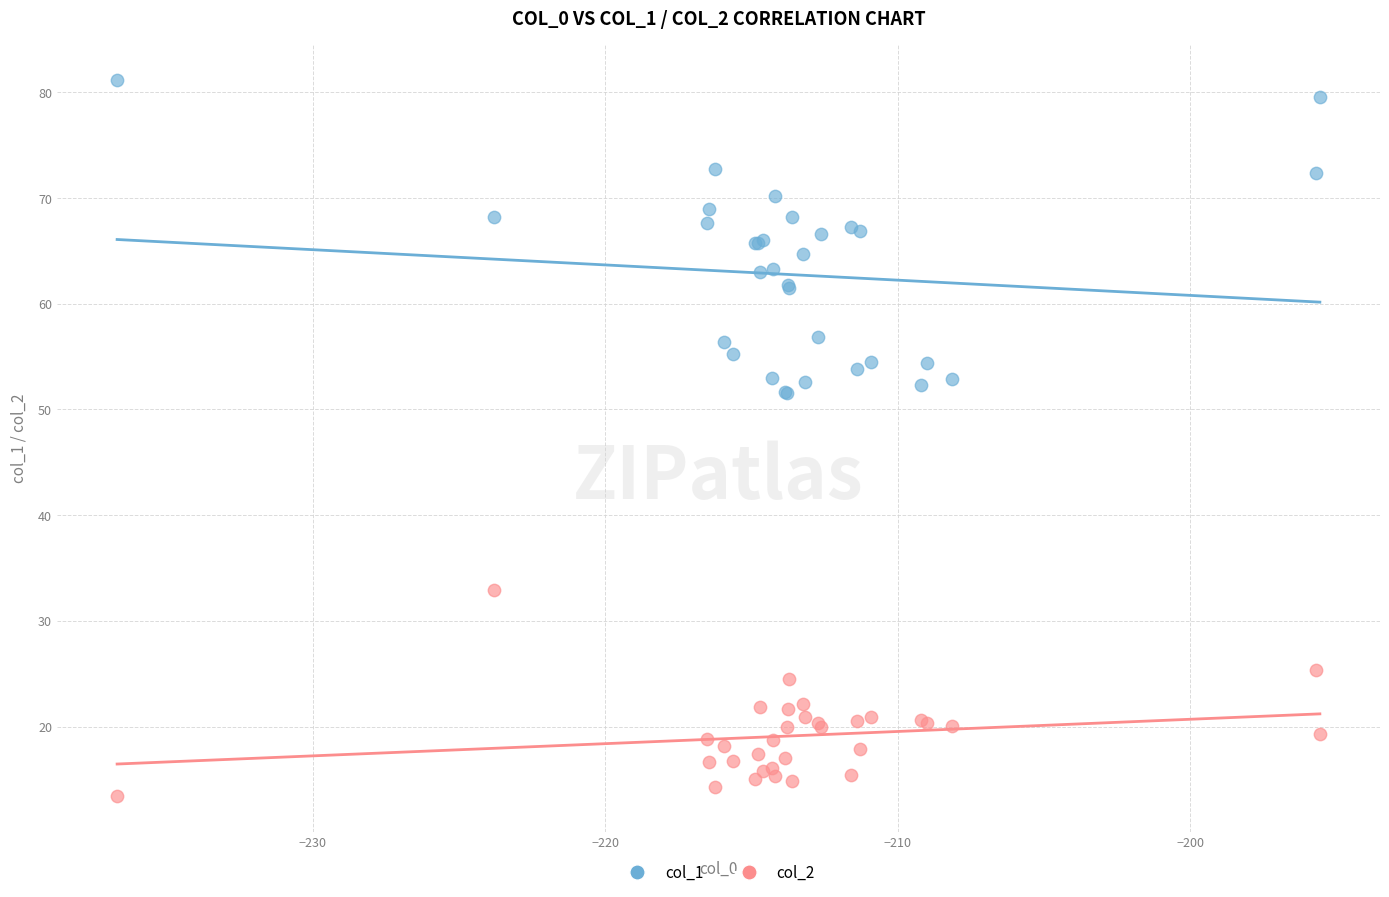

Which series reaches the minimum Y coordinate?

col_2